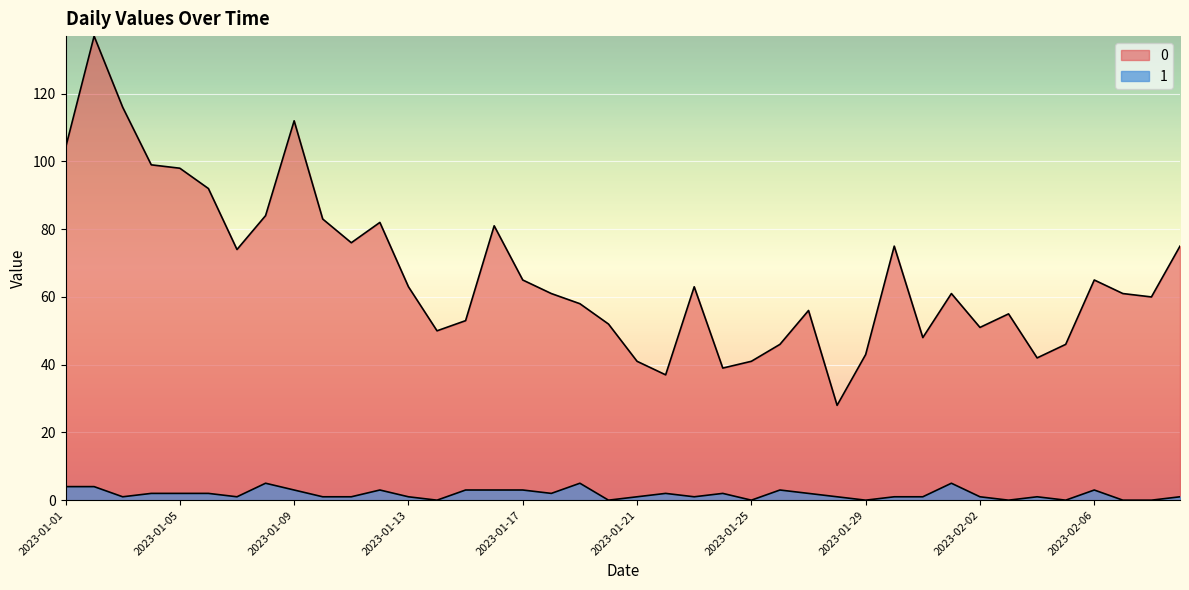

Reading right to left, list all the values displayed in this chart.

0: 75	60	61	65	46	42	55	51	61	48	75	43	28	56	46	41	39	63	37	41	52	58	61	65	81	53	50	63	82	76	83	112	84	74	92	98	99	116	137	104
1: 1	0	0	3	0	1	0	1	5	1	1	0	1	2	3	0	2	1	2	1	0	5	2	3	3	3	0	1	3	1	1	3	5	1	2	2	2	1	4	4